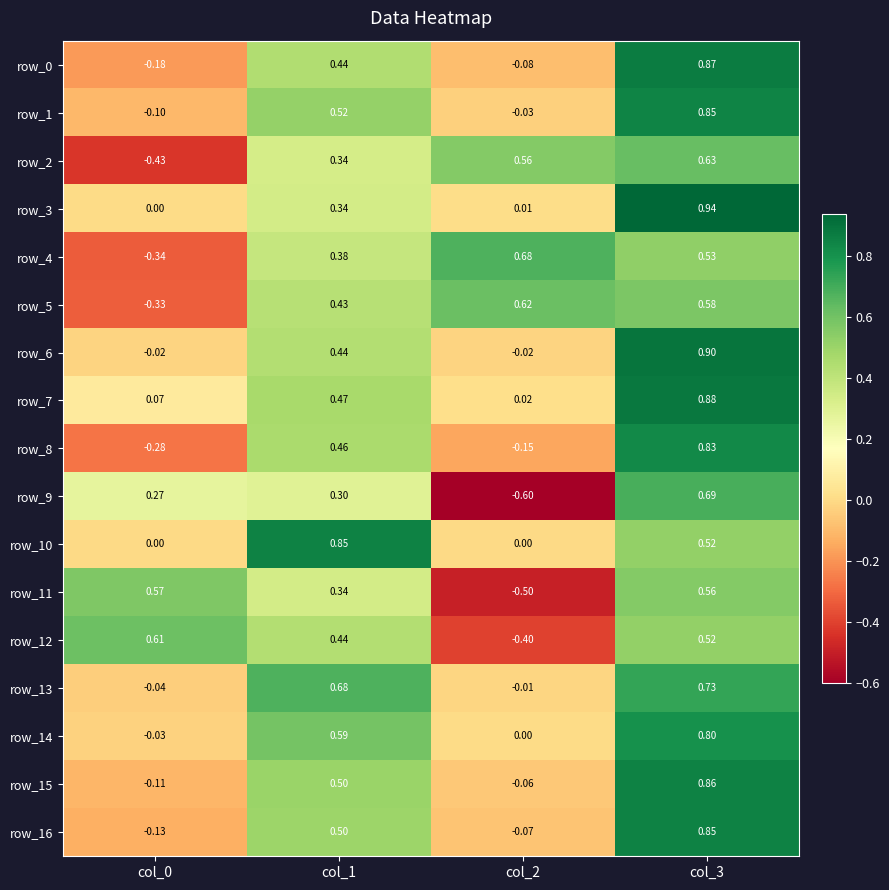

Which series has the largest total across all categories?

row_7